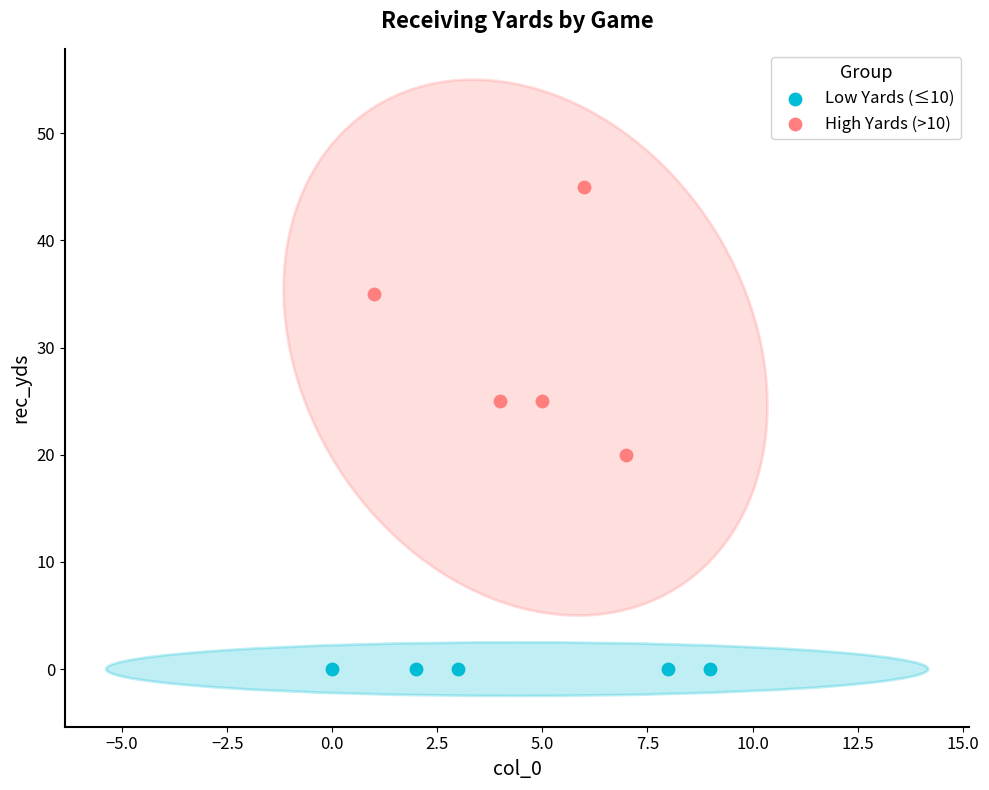

What are all the series names shown in the legend?

Low Yards (≤10), High Yards (>10)